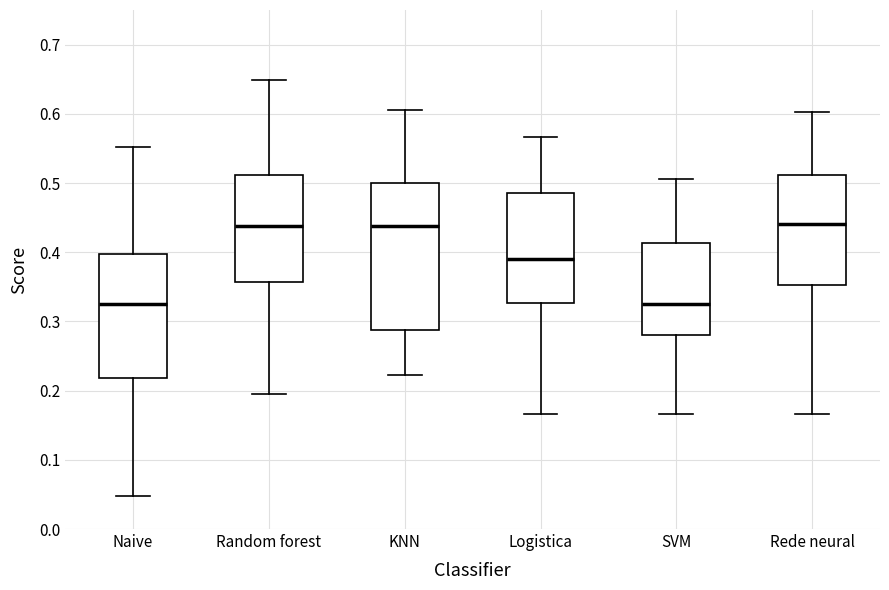

Comparing the boxes themselves (not the whiskers), which one is the tallest?

KNN